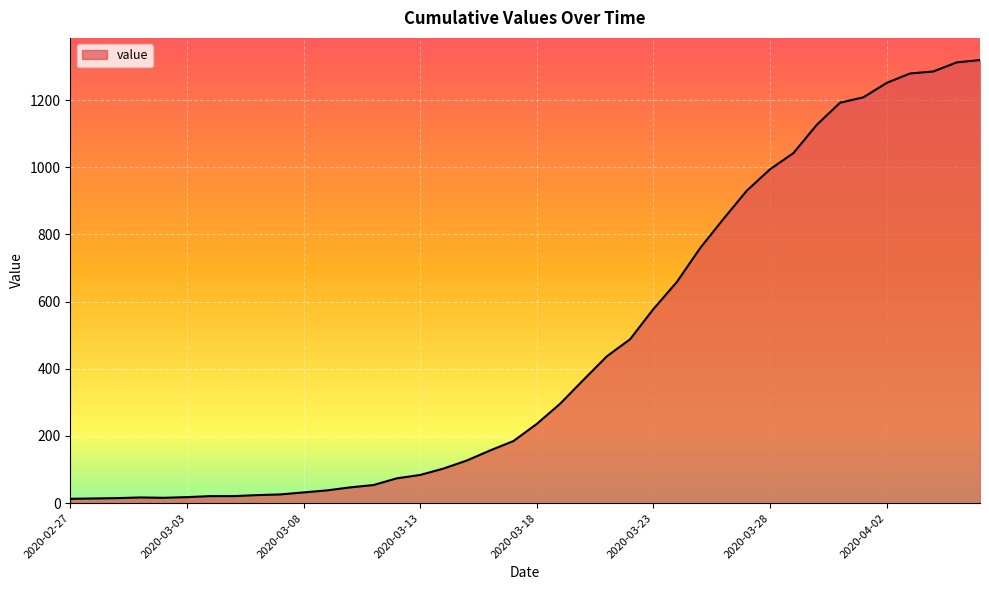

What is the maximum value shown in the chart?

1319